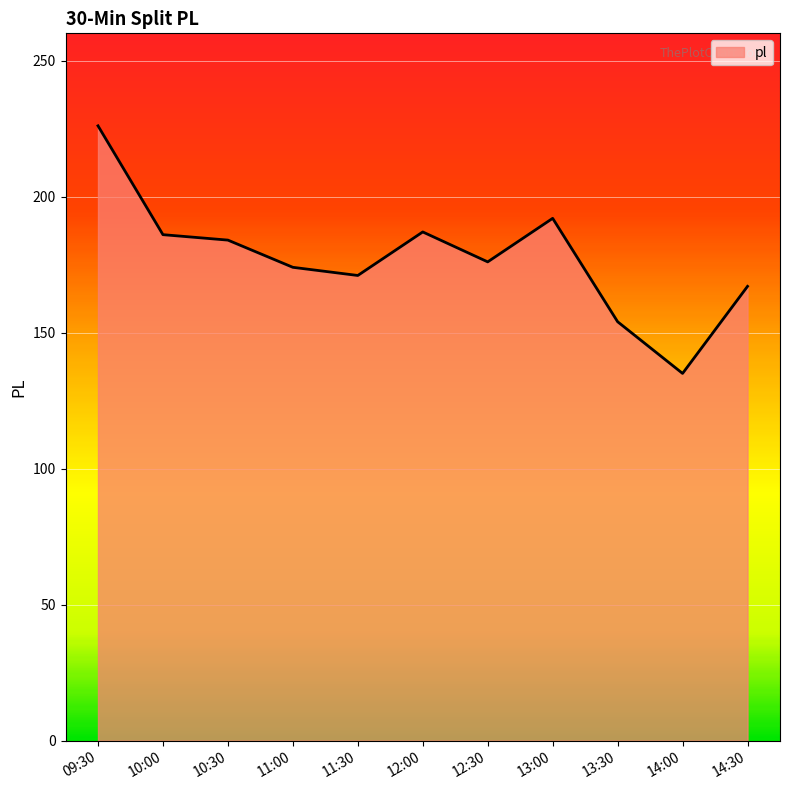

Which label corresponds to the smallest value in the chart?

14:00